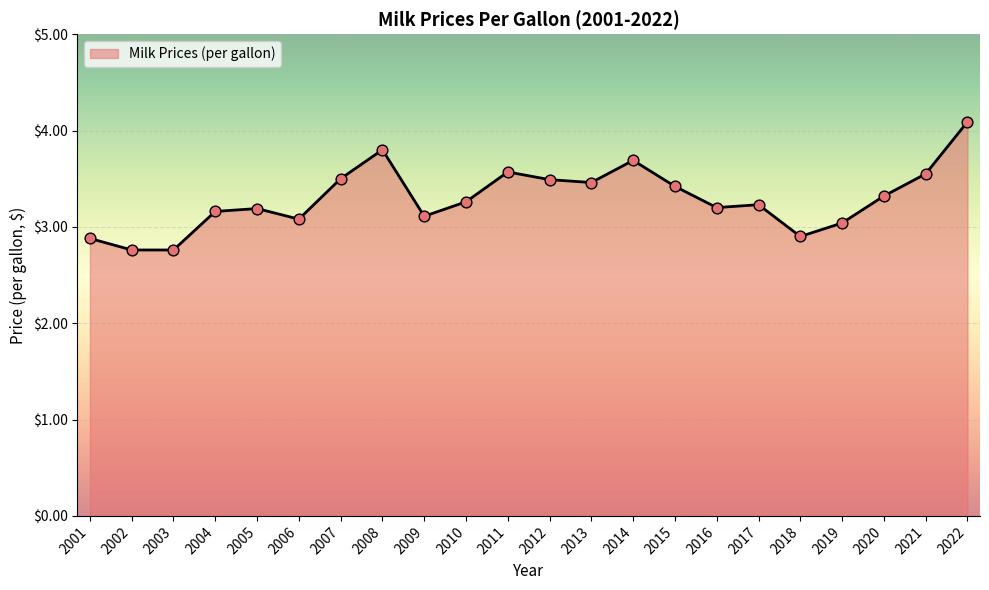

What is the change in value from 2003 to 2020?

+0.6